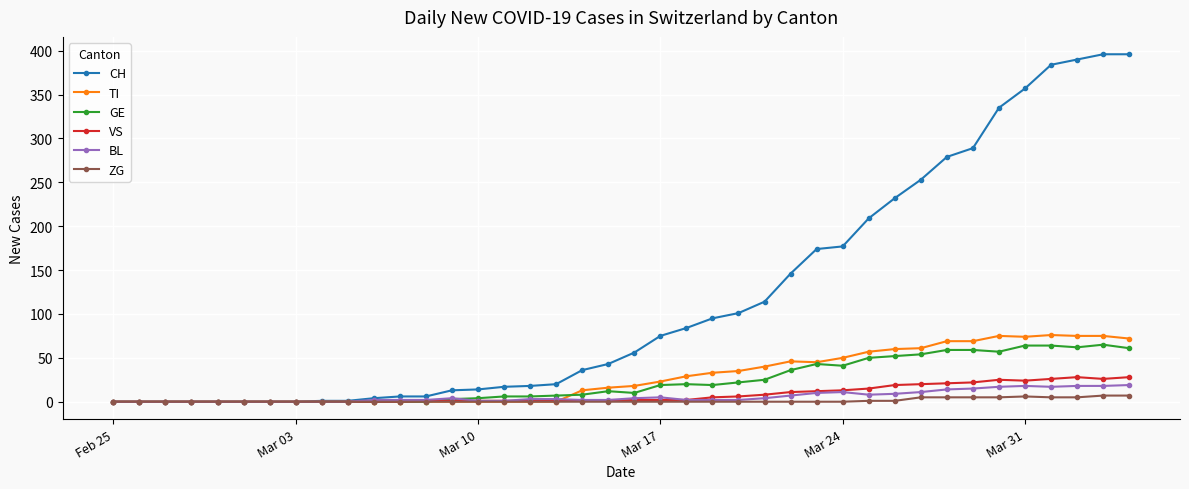

True or false: GE has more than 1 interior local peaks.

True